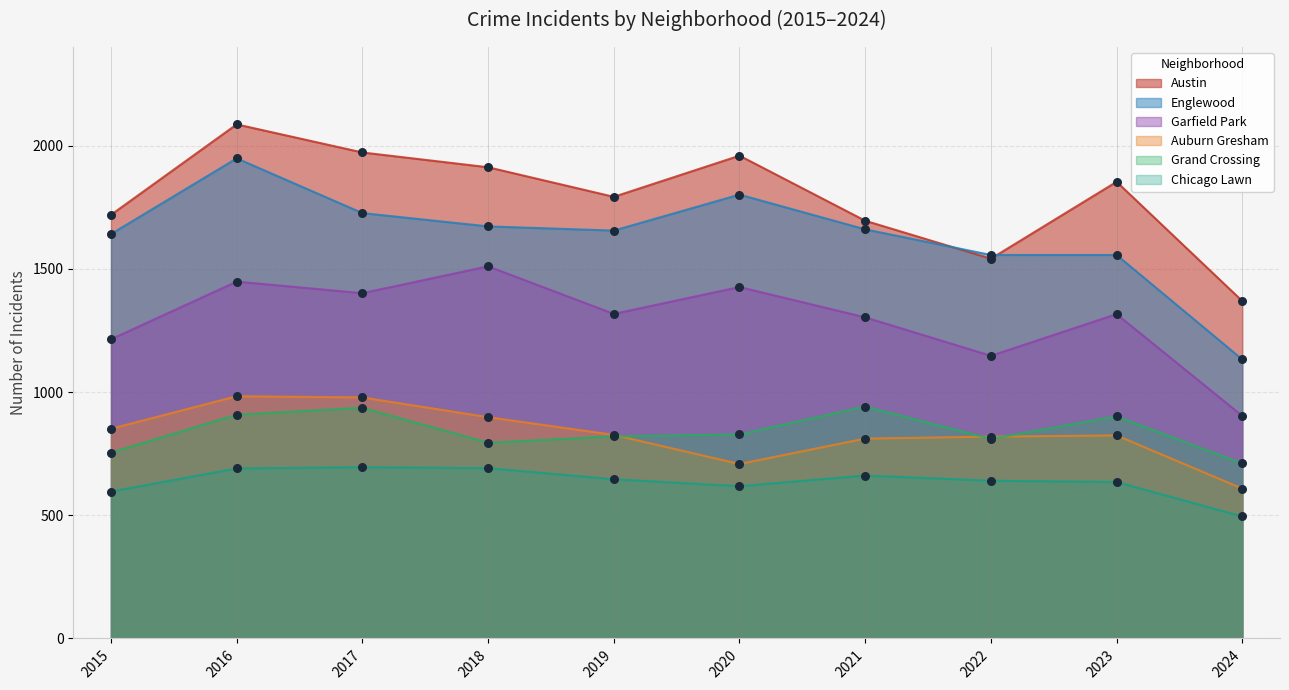

Which series has the widest spread of Y values?

Englewood